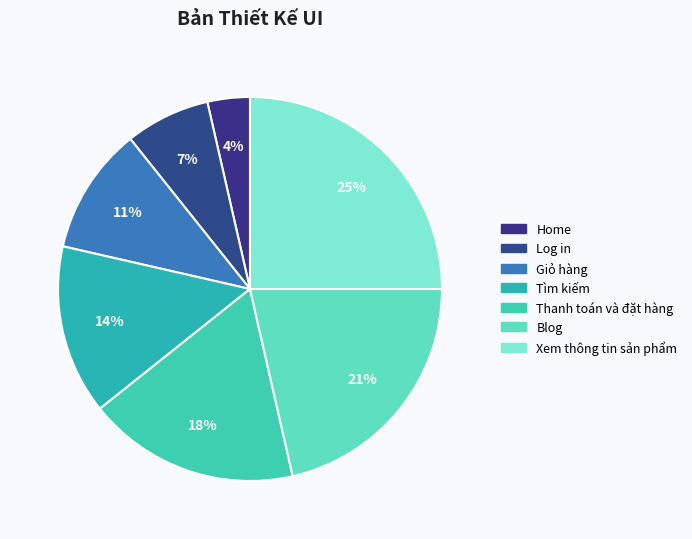

Is it true that Thanh toán và đặt hàng is 10% of the pie?

False